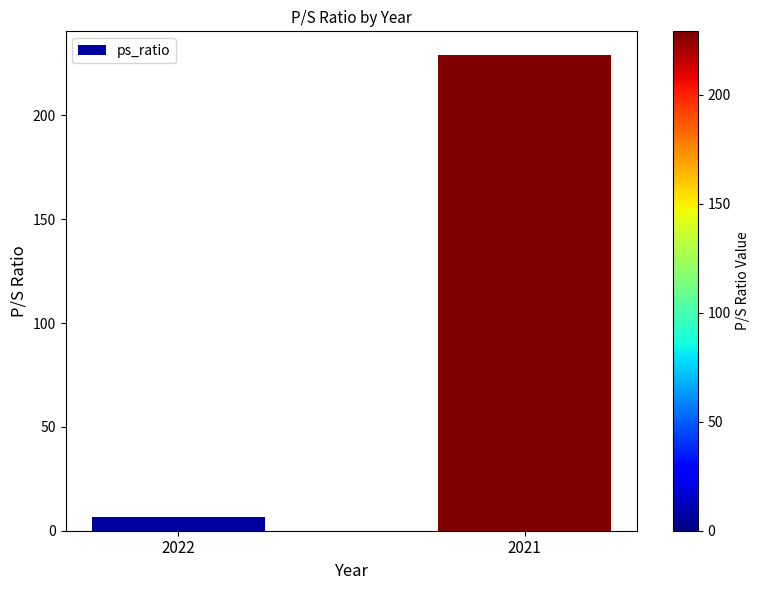

Does the chart contain stacked bars?

No